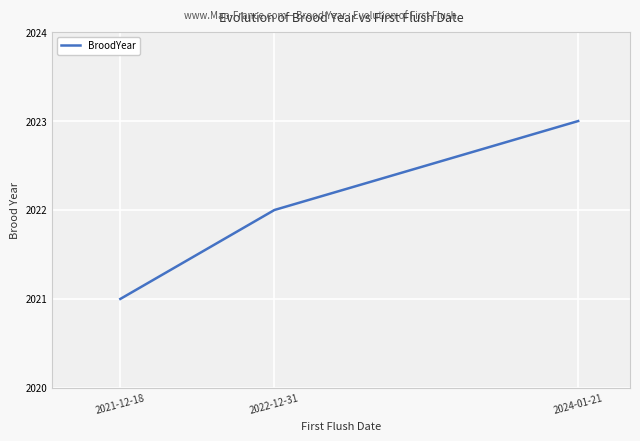

How many values are below 2022?

1